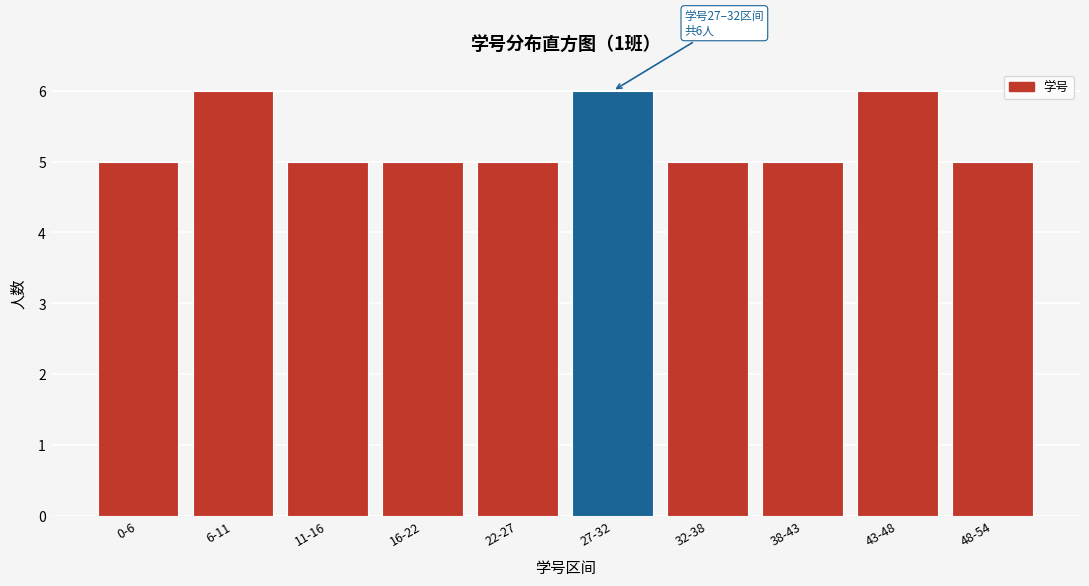

Reading right to left, transcribe all the data shown in this chart.

5	6	5	5	6	5	5	5	6	5